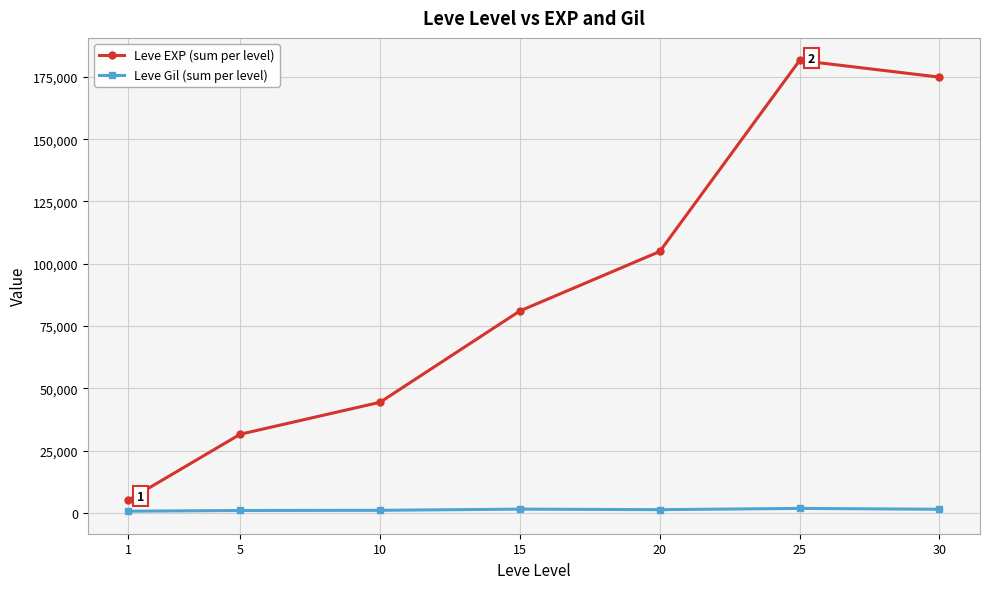

True or false: Leve EXP (sum per level) has more than 0 interior local peaks.

True